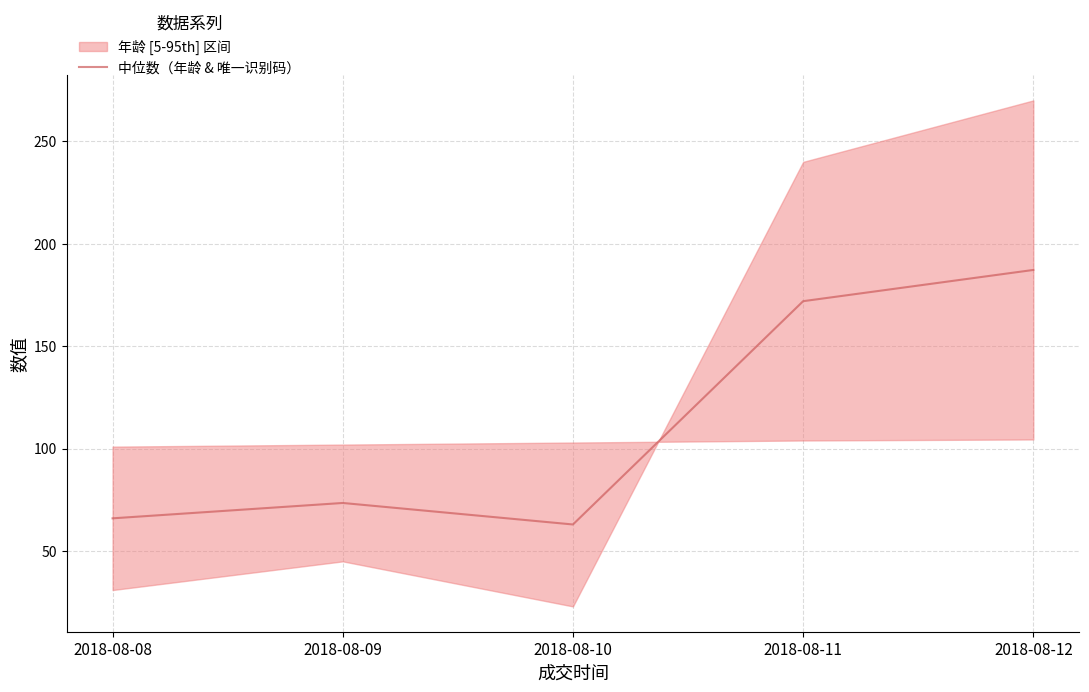

Does the chart have visible grid lines?

Yes